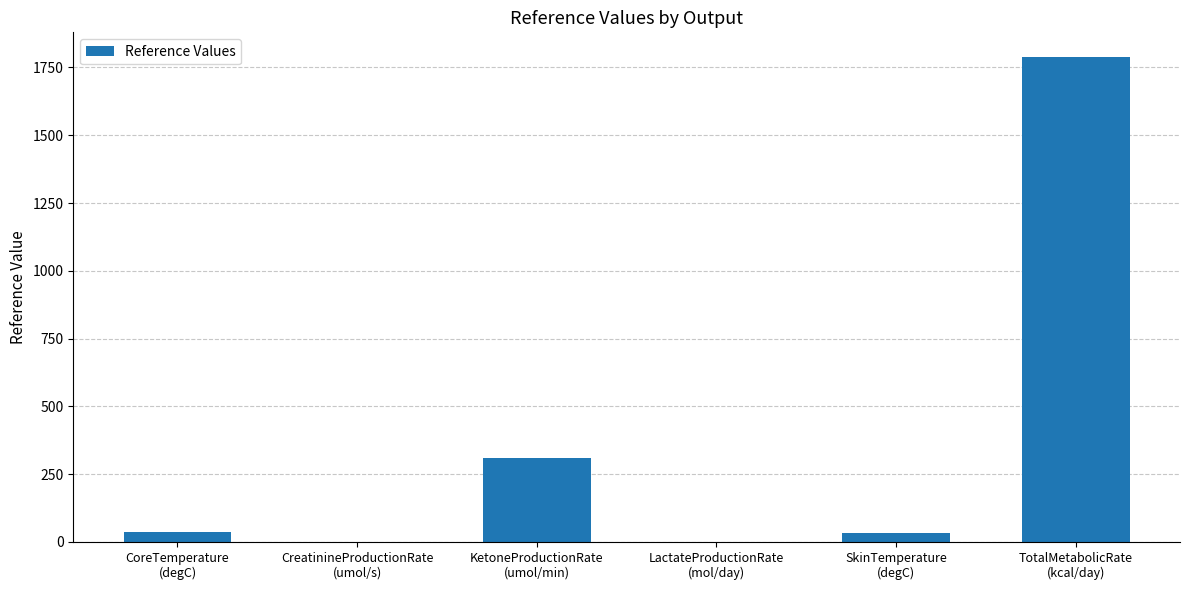

What is the greatest value displayed?

1790.0